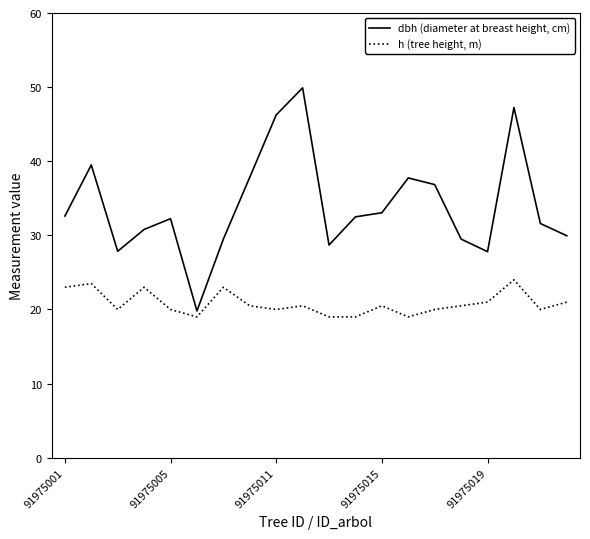

Which series has the largest total across all categories?

dbh (diameter at breast height, cm)